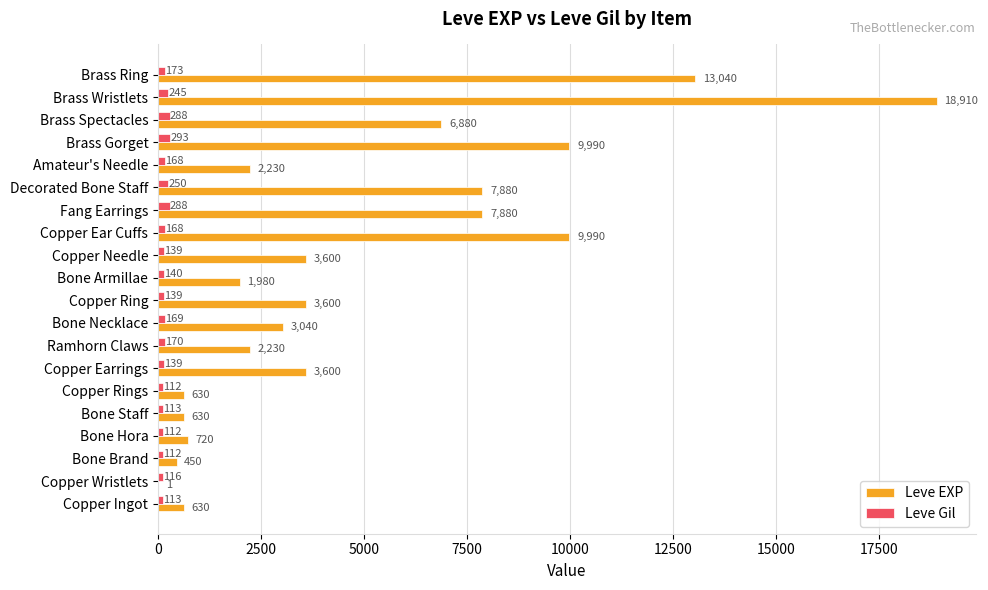

What is the highest value of the Leve EXP series?

18910